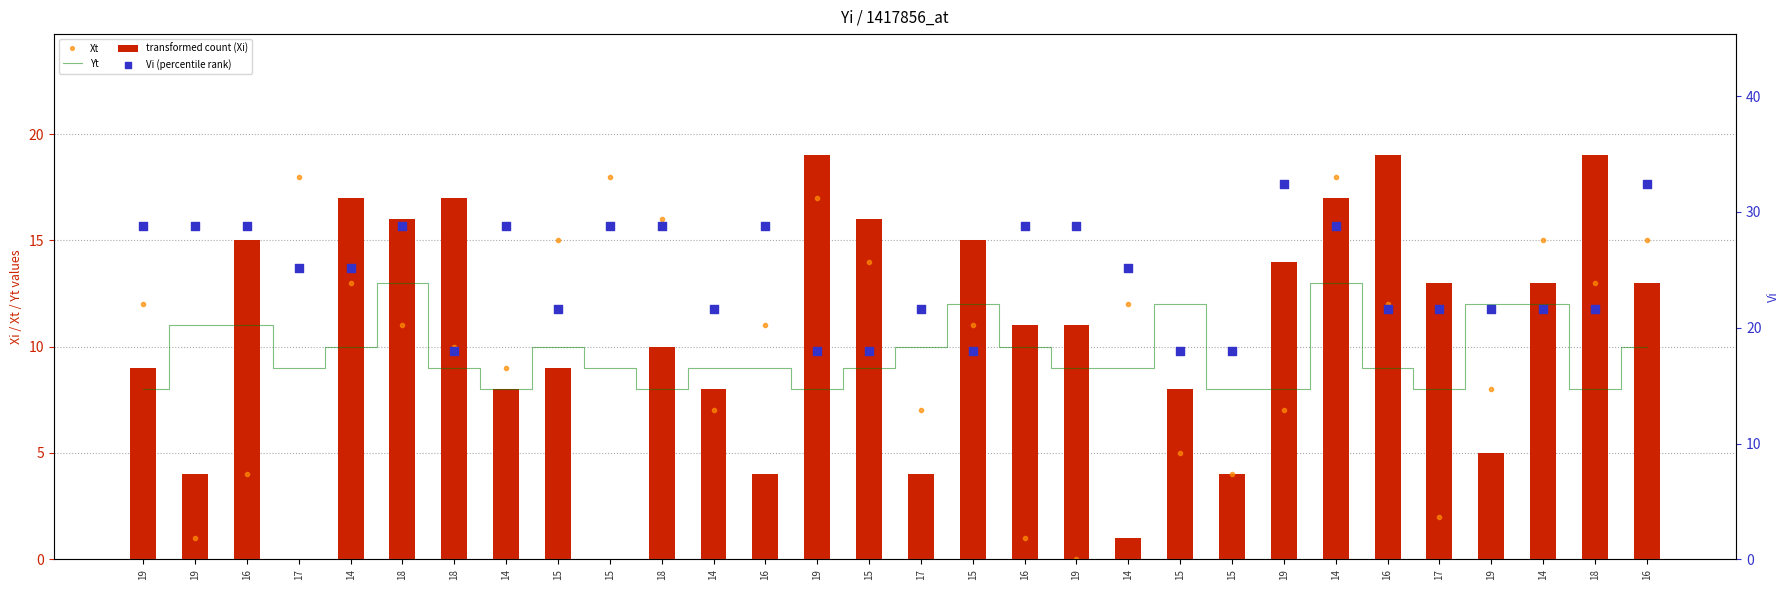

Which series reaches the maximum Y coordinate?

Vi (percentile rank)